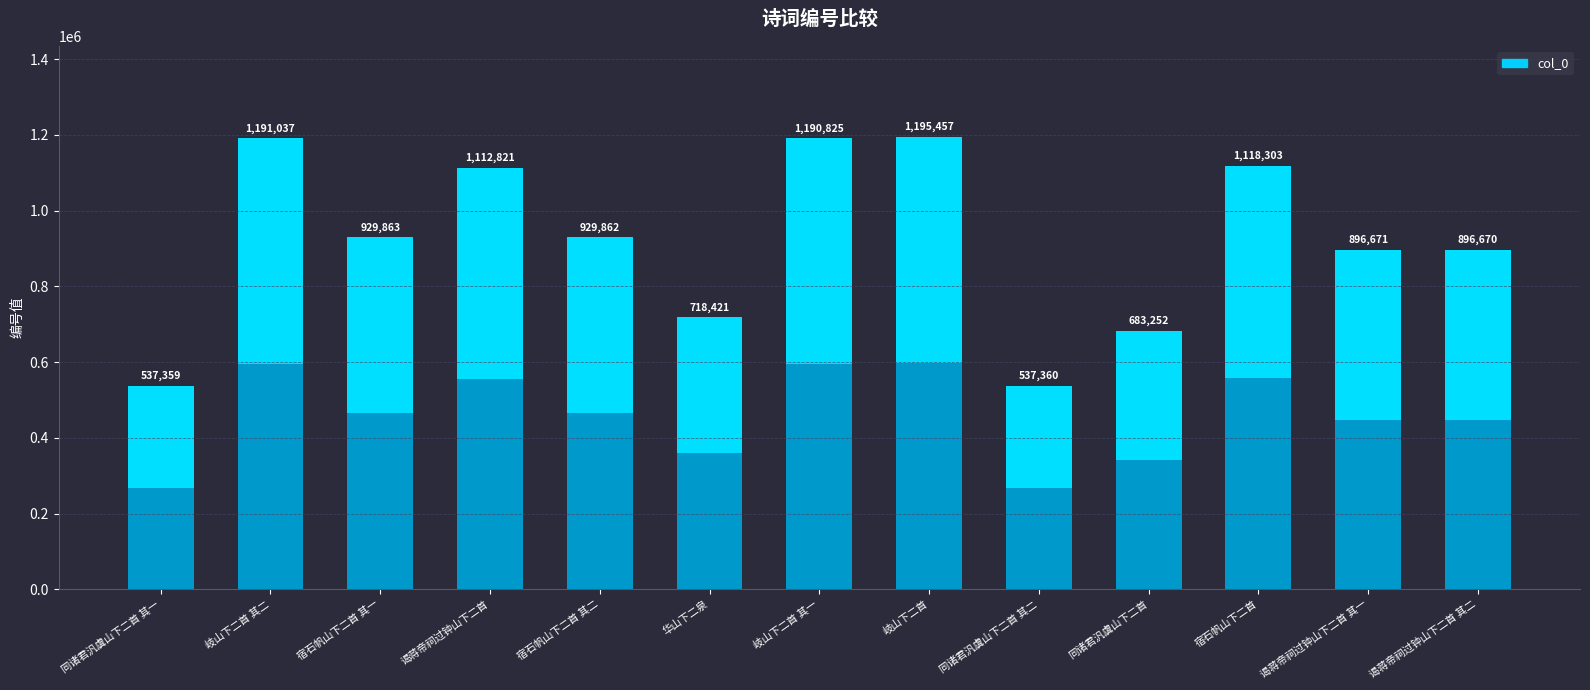

Is it true that the value at 同诸君汎虞山下二首 其一 is 537359?

True